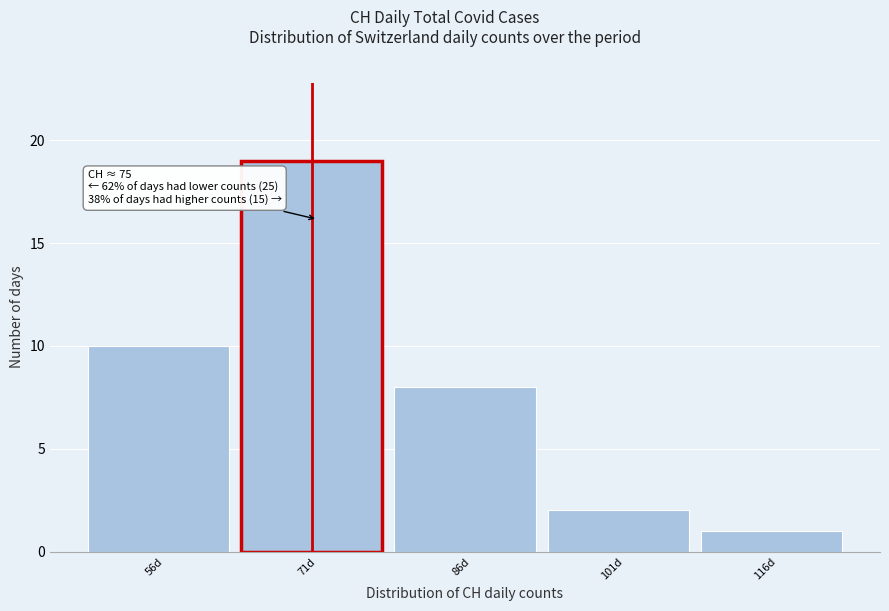

Reading left to right, list all the values displayed in this chart.

56d=10	71d=19	86d=8	101d=2	116d=1